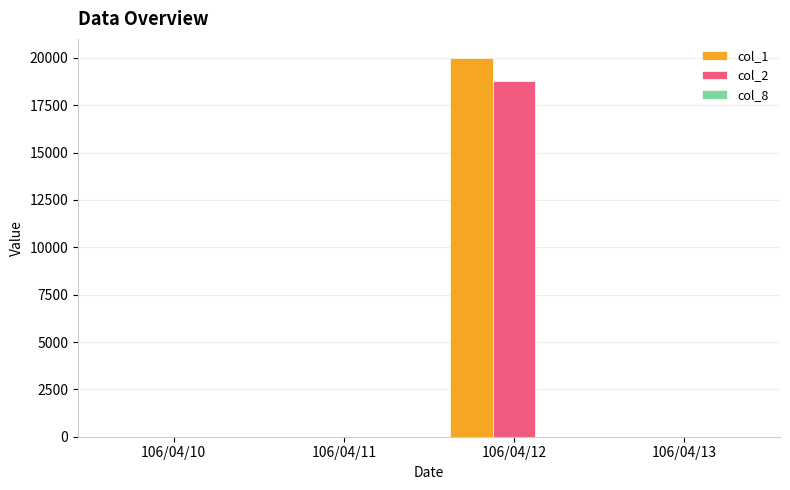

What is the maximum value shown in the chart?

20000